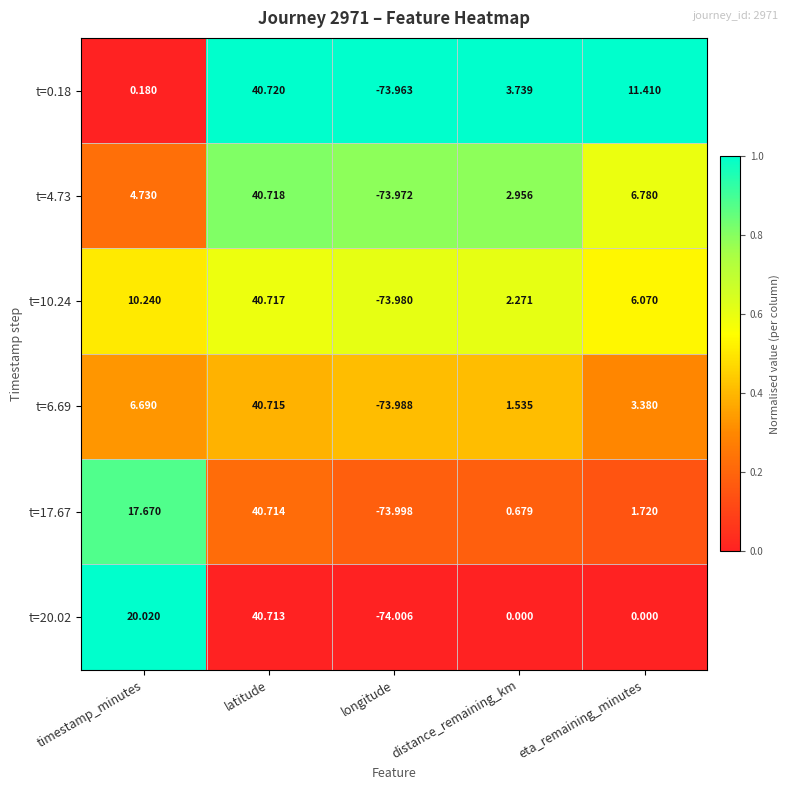

Which series has the largest range (max minus min)?

t=20.02